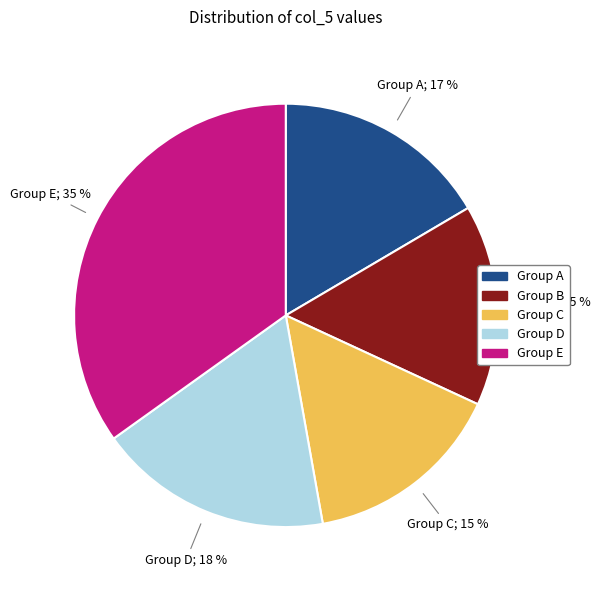

To the nearest percent, what is the average slice percentage?

20%